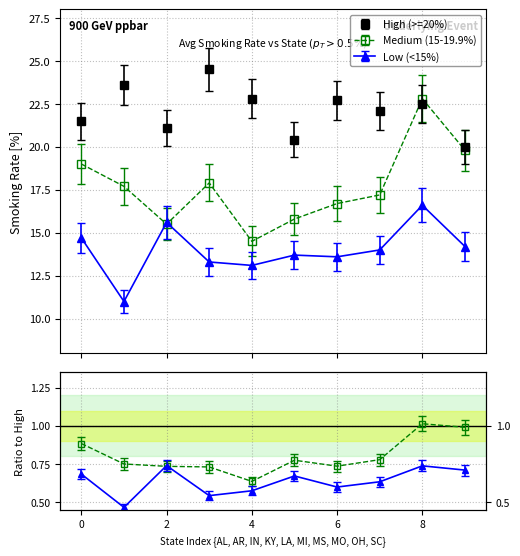

How many data points in High (>=20%) are above 22?

6